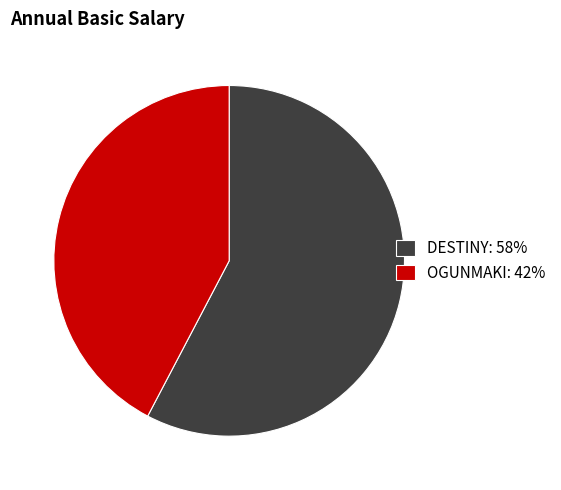

Which has a higher value, OGUNMAKI: 42% or DESTINY: 58%?

DESTINY: 58%